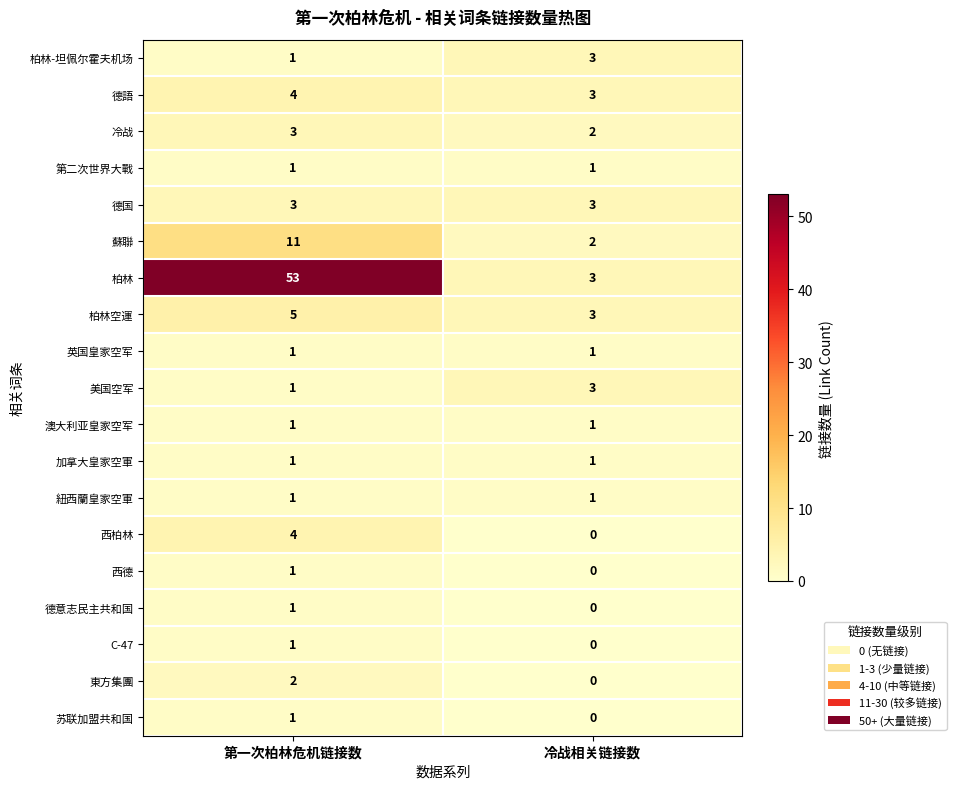

Which series has the largest total across all categories?

柏林